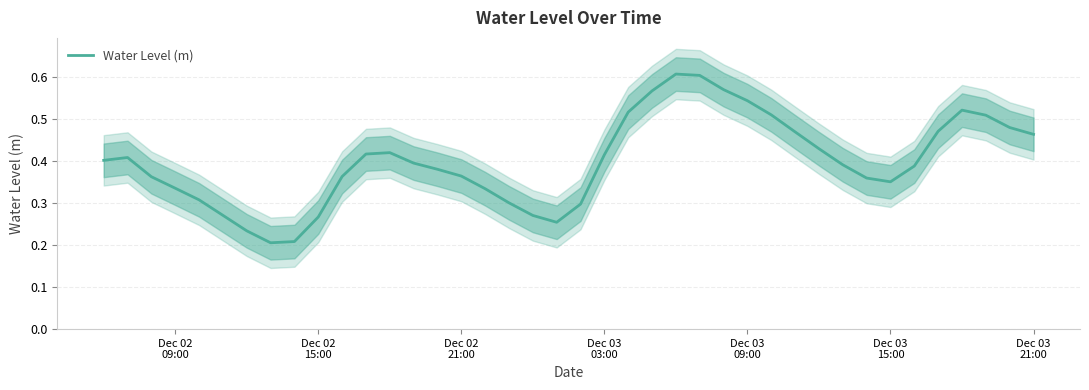

The value at 11 is 0.1. True or false?

False